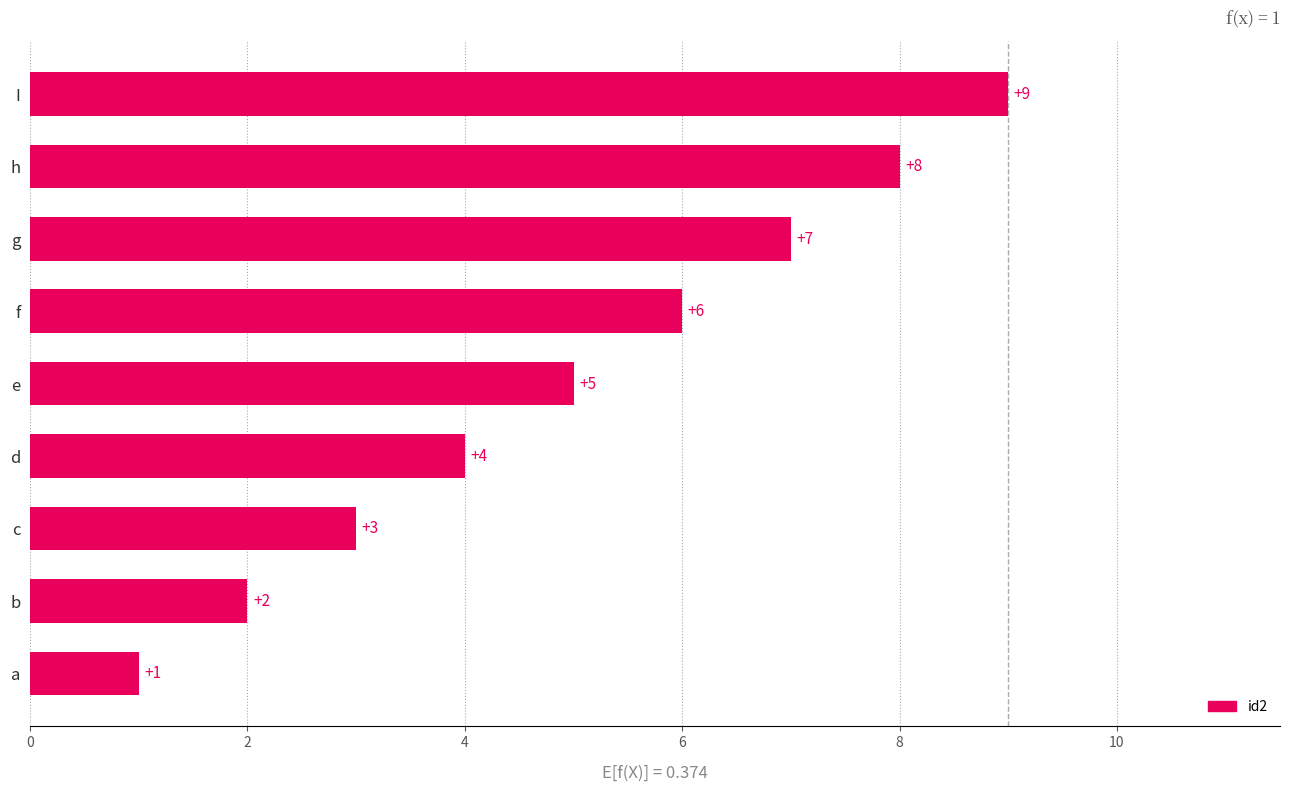

Rank the categories by value from highest to lowest.

I, h, g, f, e, d, c, b, a